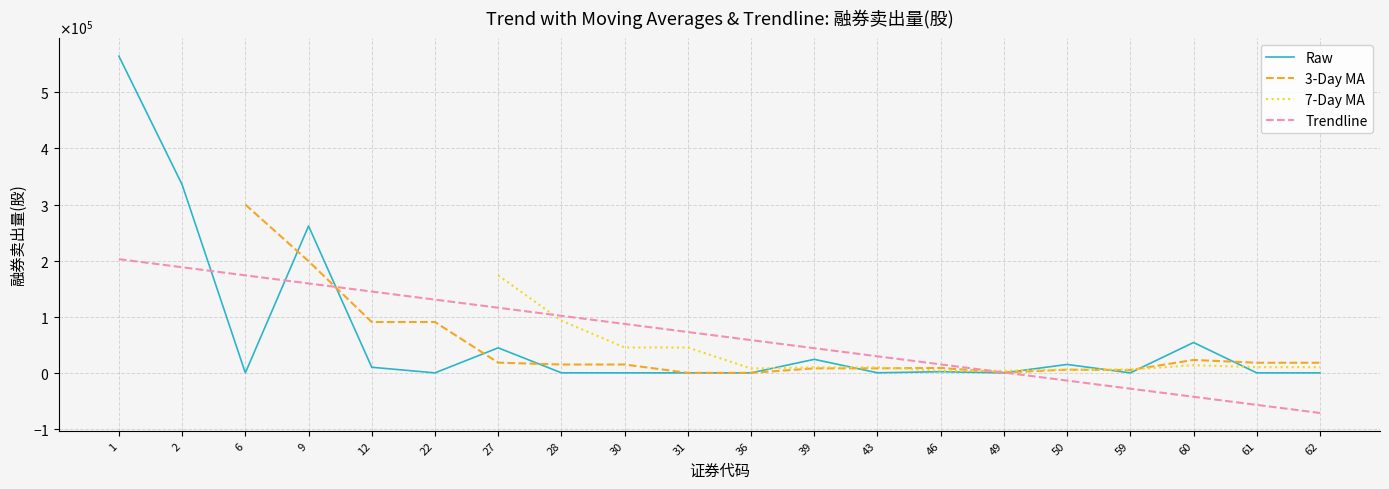

The 3-Day MA series shows nan at 1. True or false?

False